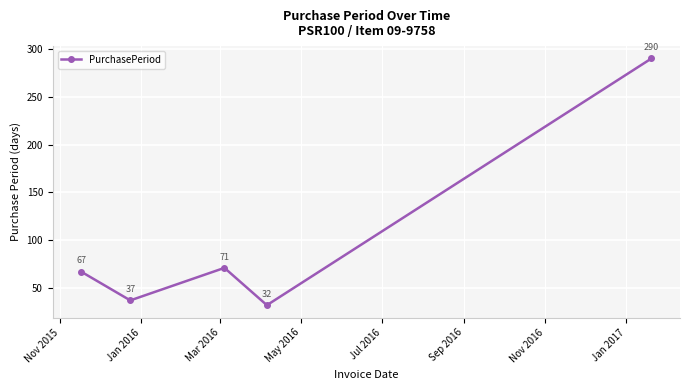

Reading left to right, transcribe all the data shown in this chart.

67	37	71	32	290